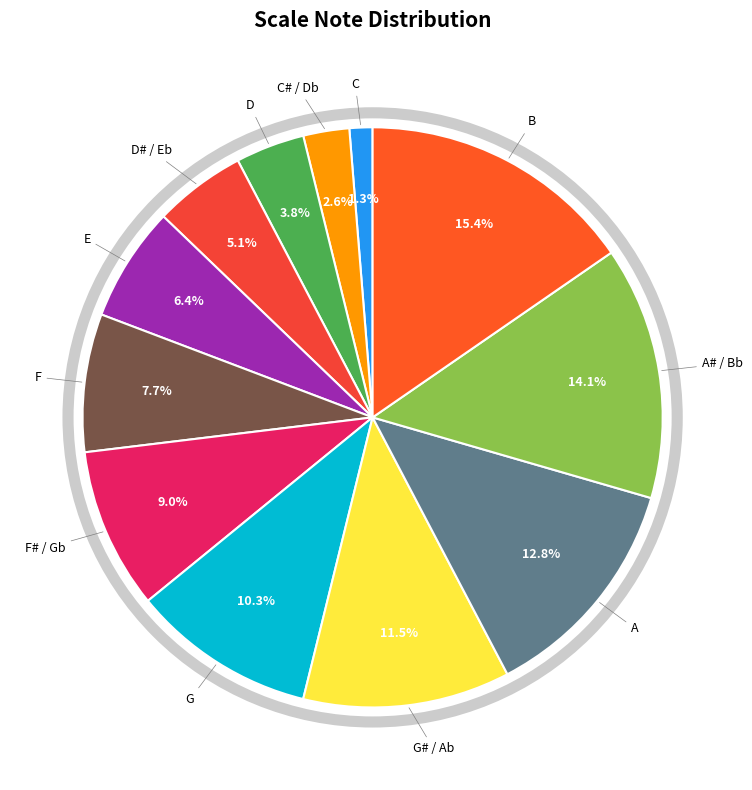

How many slices are in this pie chart?

12